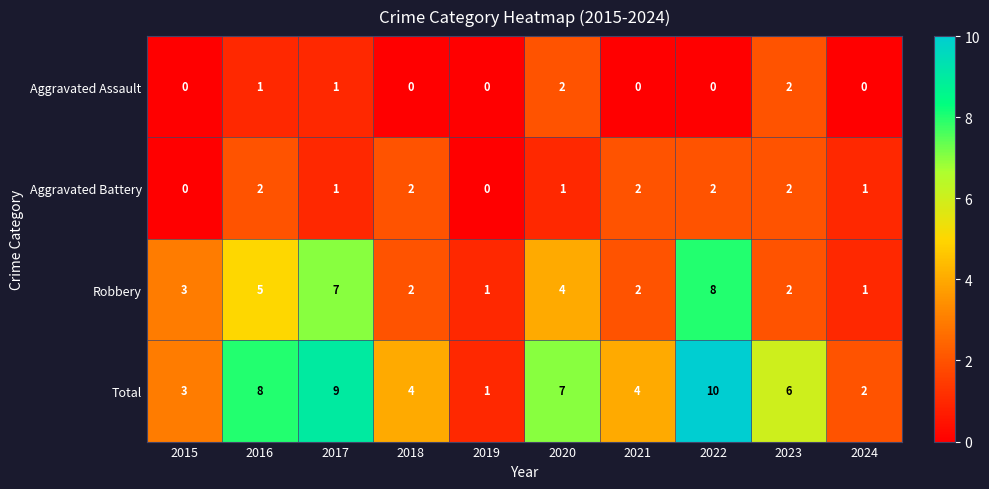

What is the greatest value displayed?

10